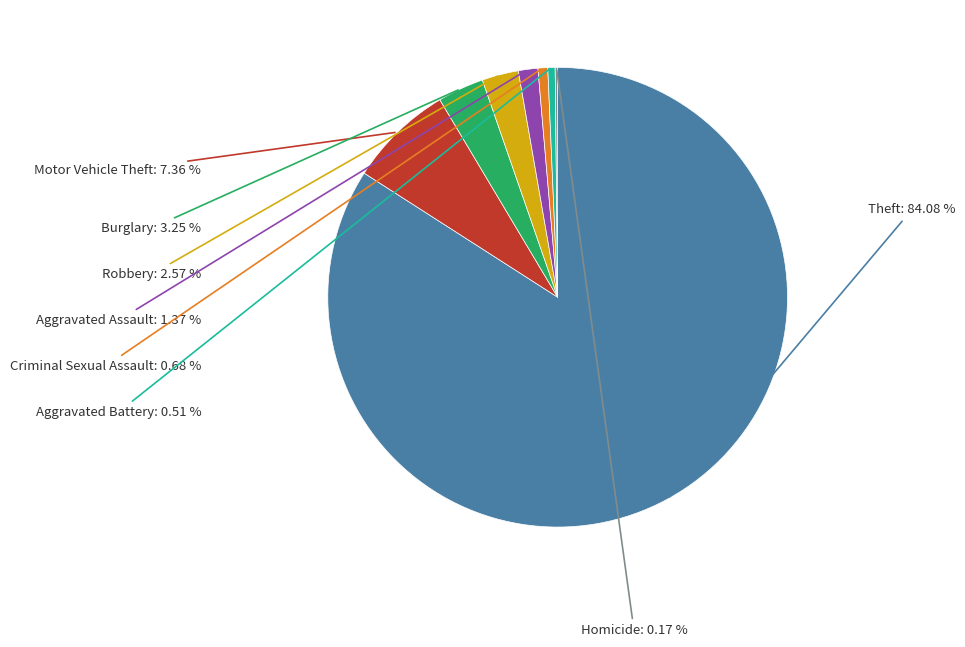

Is there a majority slice in this chart?

Yes